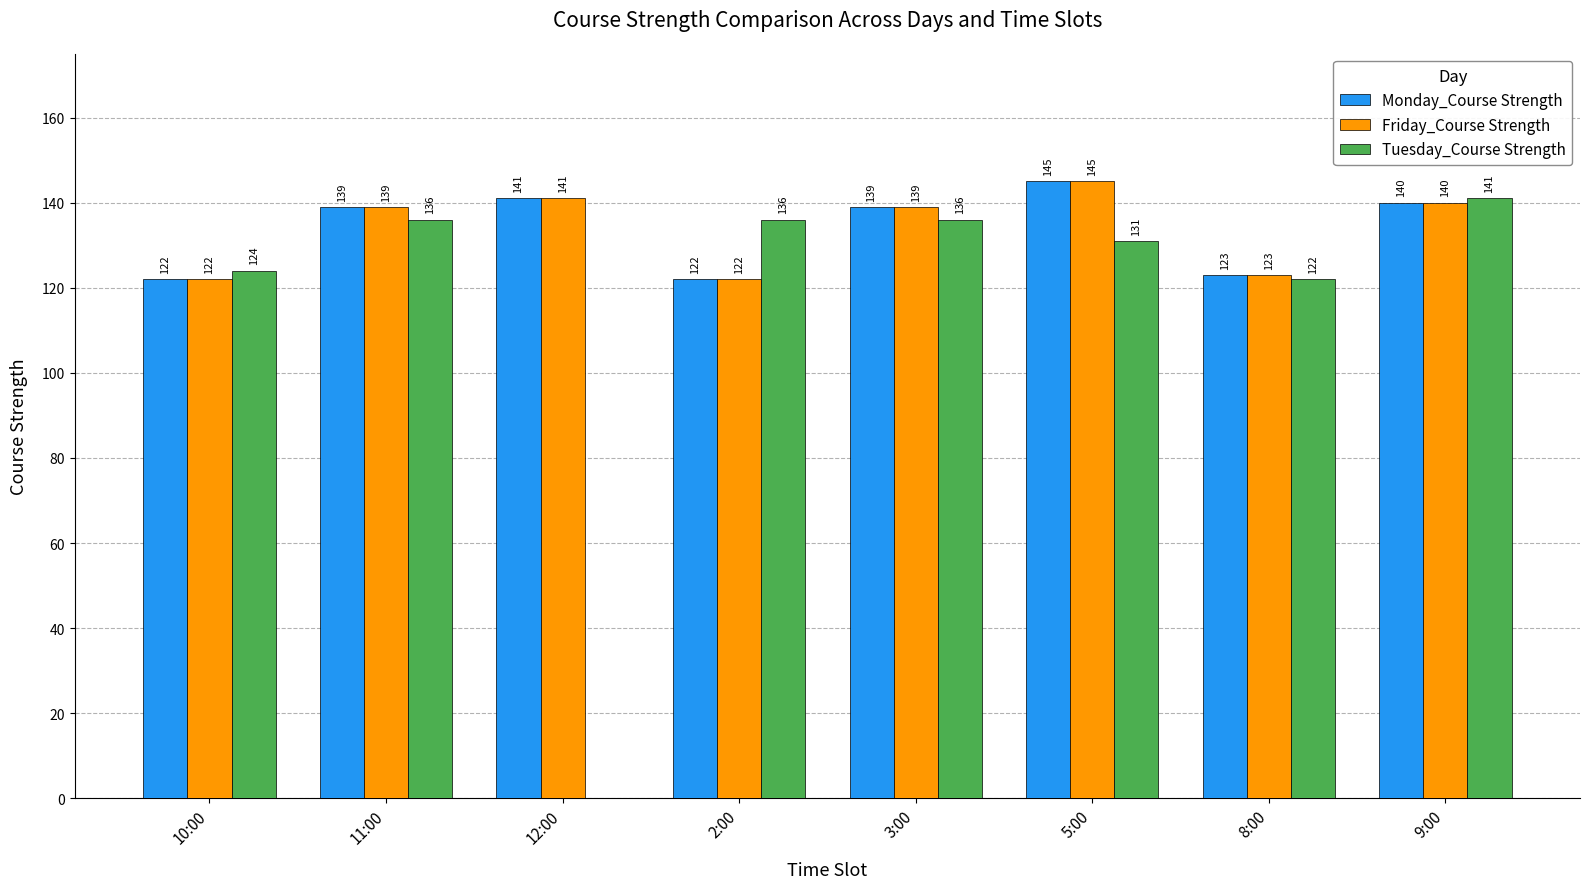

What are all the series names shown in the legend?

Monday_Course Strength, Friday_Course Strength, Tuesday_Course Strength